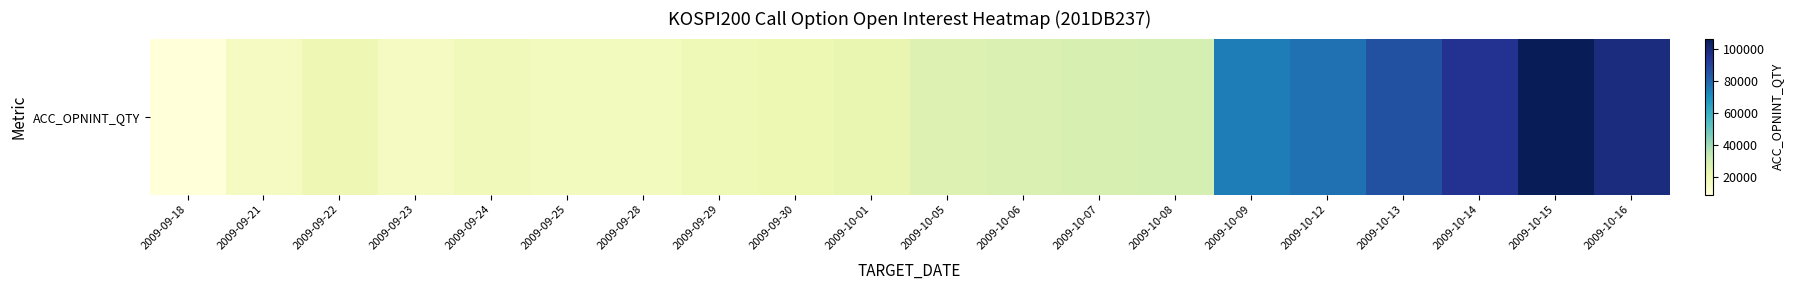

List the labels in order of value, smallest first.

2009-09-18, 2009-09-21, 2009-09-23, 2009-09-25, 2009-09-28, 2009-09-24, 2009-09-29, 2009-09-22, 2009-09-30, 2009-10-01, 2009-10-05, 2009-10-06, 2009-10-07, 2009-10-08, 2009-10-09, 2009-10-12, 2009-10-13, 2009-10-14, 2009-10-16, 2009-10-15